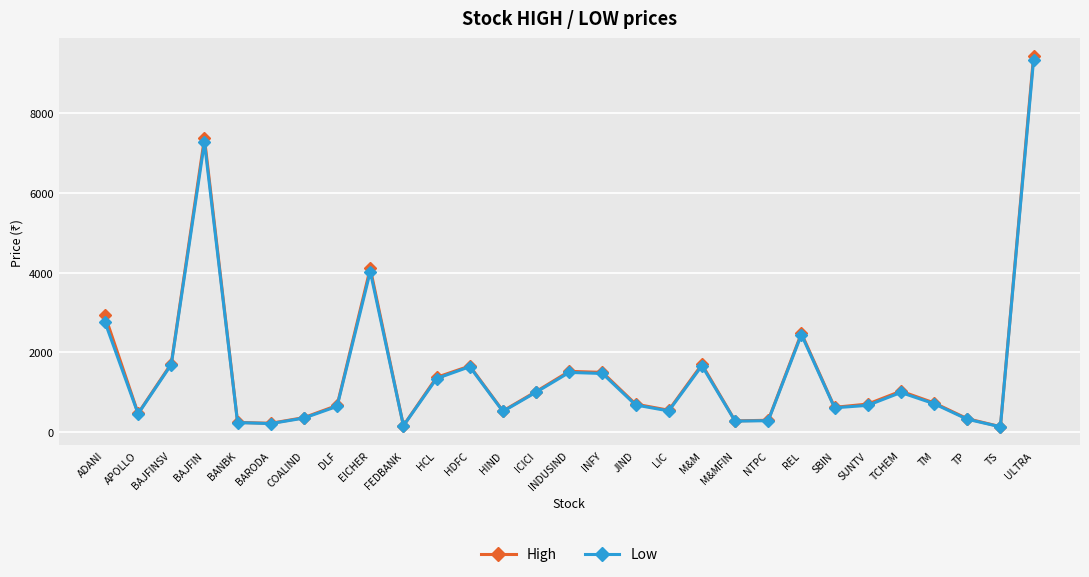

Where does the High series first go above 699?

ADANI